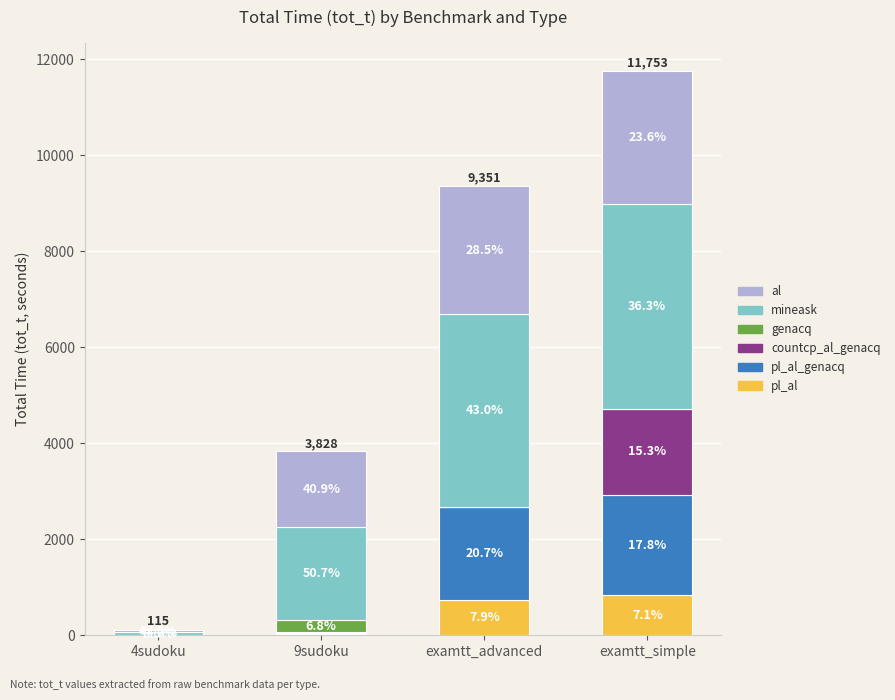

Are the bars grouped side by side (vs. stacked)?

No